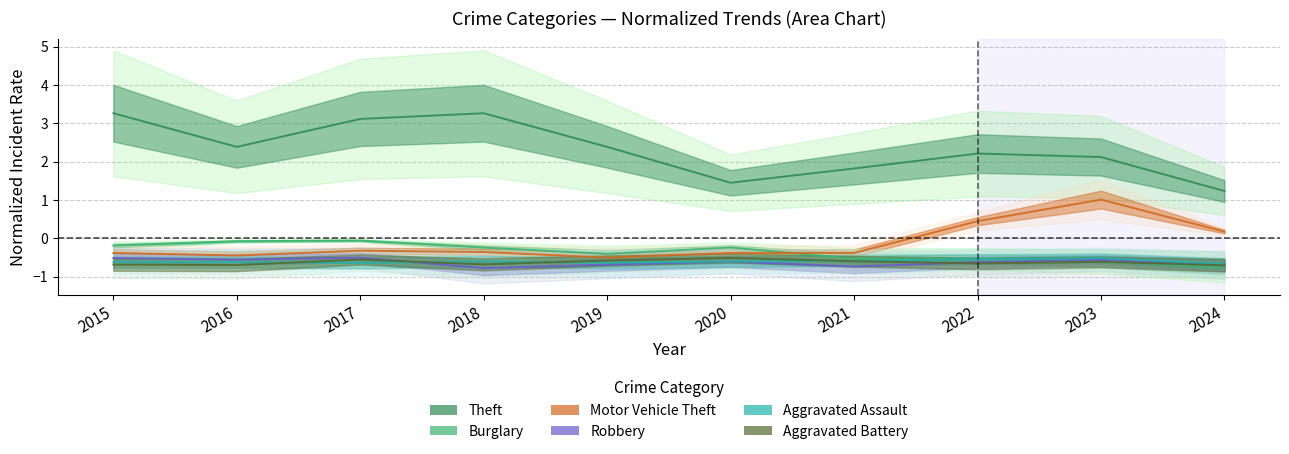

Which series has the widest spread of values?

Theft